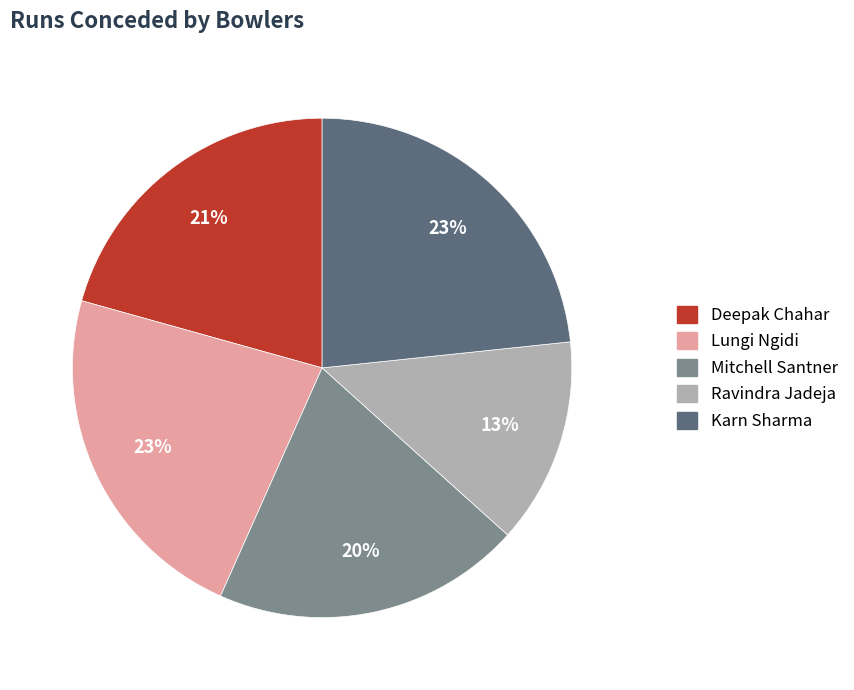

Does Ravindra Jadeja represent more than half of the total?

No